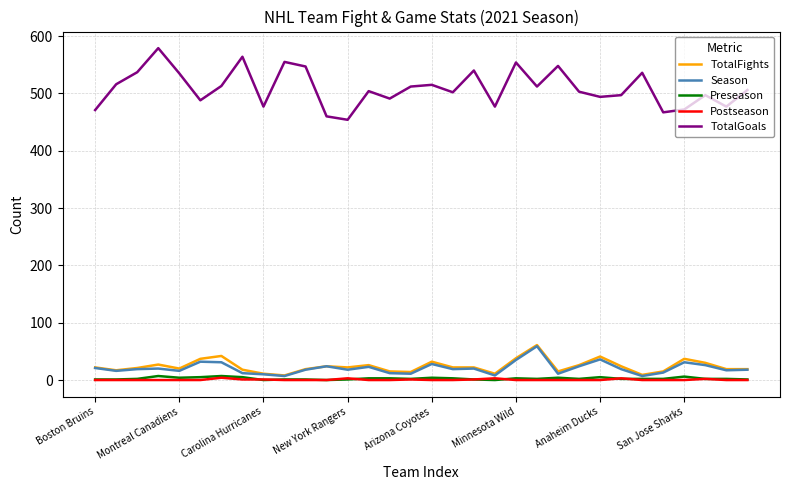

True or false: TotalGoals and Preseason cross at least once.

False